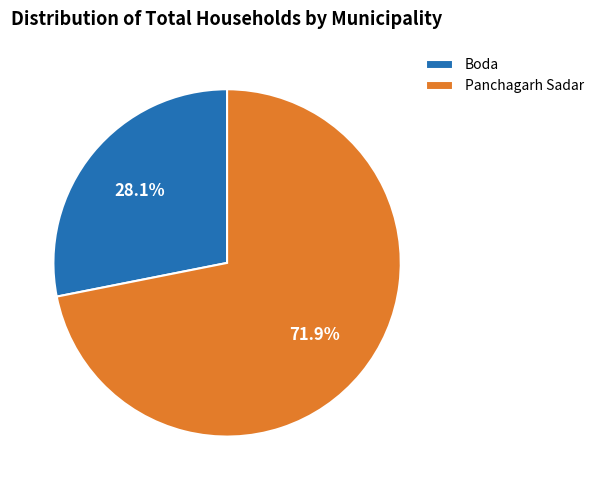

Combined, what portion of the pie is Panchagarh Sadar and Boda?

100.0%